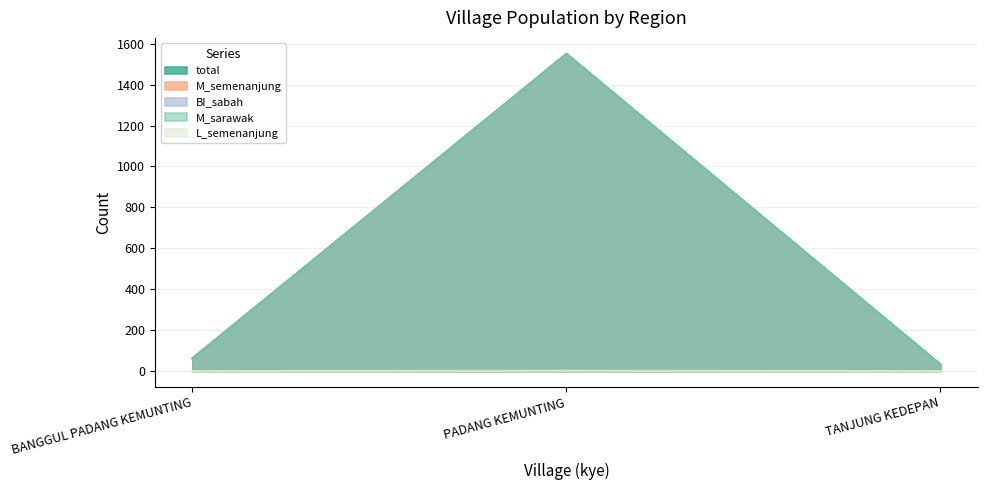

What is the difference between the maximum and second lowest values in the L_semenanjung series?

2